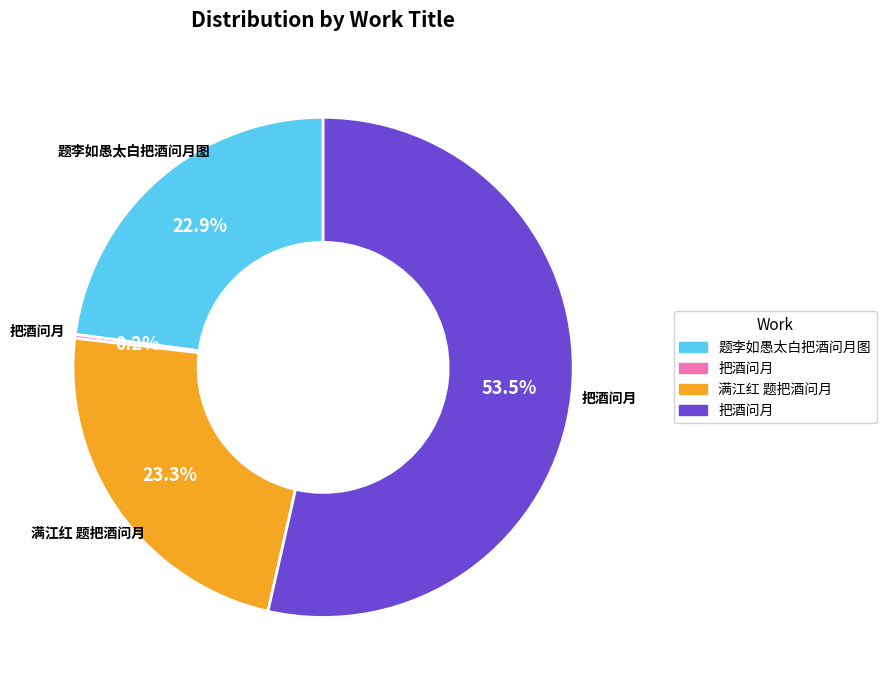

What is the smallest slice in the pie chart?

把酒问月